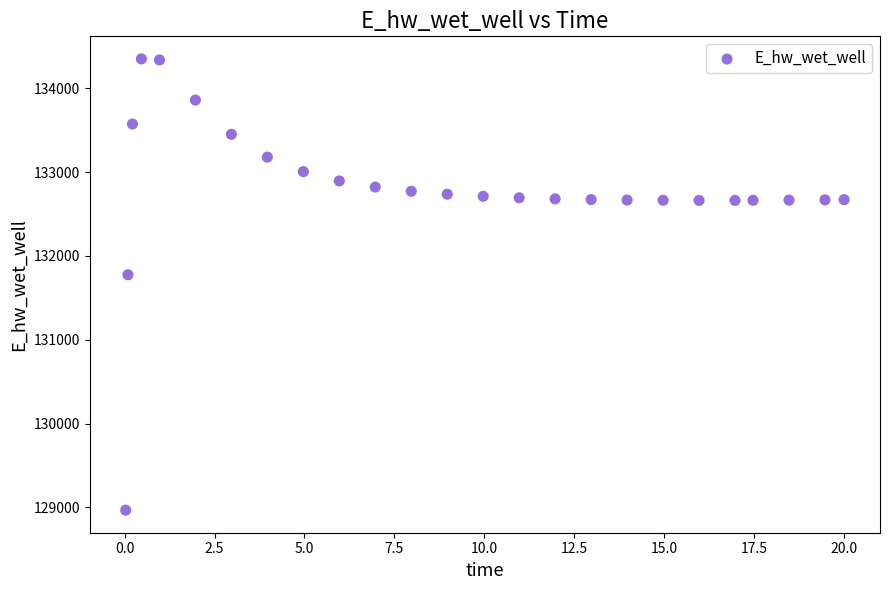

What Y value in the scatter plot is closest to 131657?

131774.4